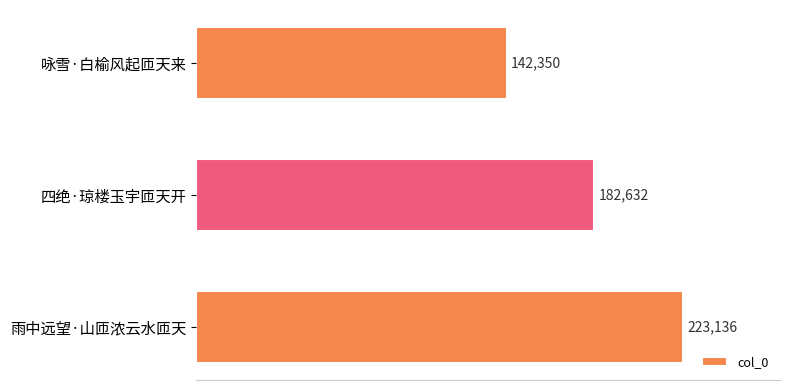

Is it true that the value at 四绝·琼楼玉宇匝天开 is 182632?

True